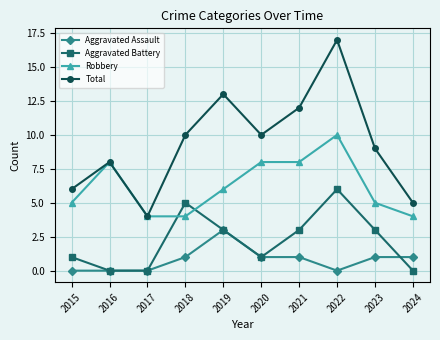

True or false: Robbery and Aggravated Assault cross at least once.

False